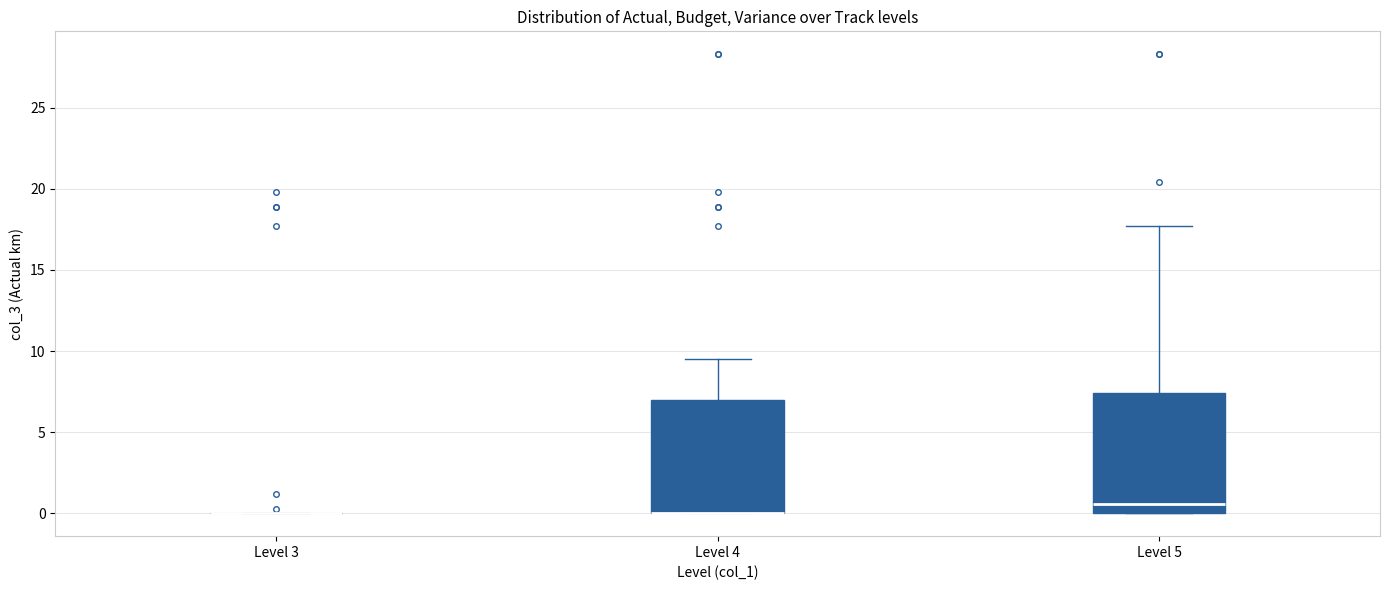

Reading left to right, read every box against the y-axis: the position of its median line, the range the box covers, and the ends of its whiskers. The values are not printed on the chart, so give them approximately, as read against the axis.

Level 3: box collapsed to a line at 0.0, whiskers 0.0 to 0.0
Level 4: median 0.0 (drawn on the box's lower edge), box 0.0 to 7.0, whiskers 0.0 to 9.5
Level 5: median 0.5, box 0.0 to 7.5, whiskers 0.0 to 17.5